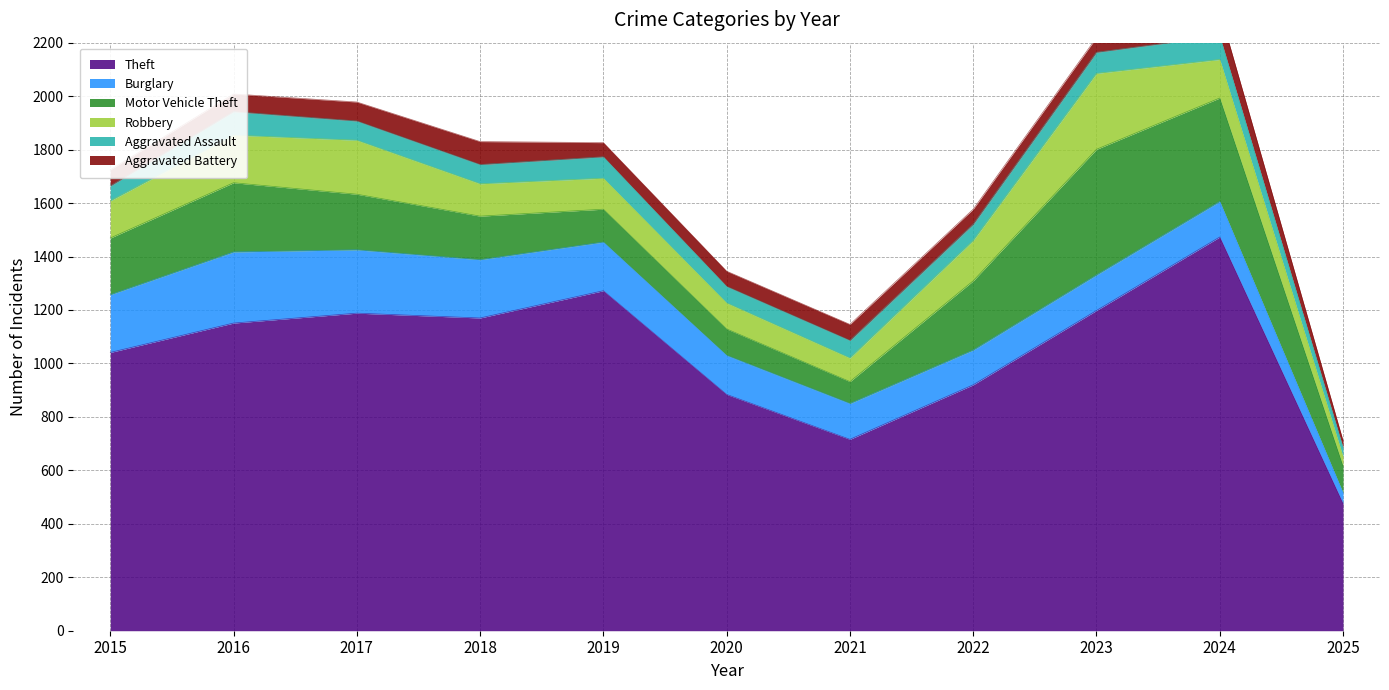

What is the difference between the second highest and minimum values in the Aggravated Assault series?

54